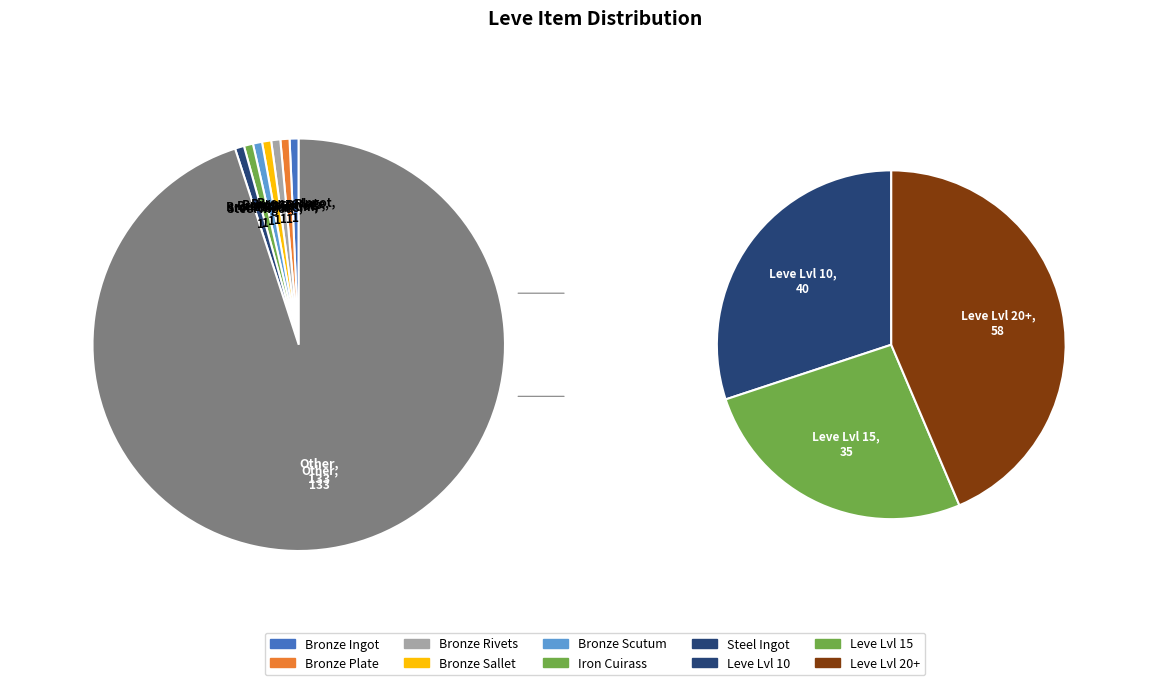

Rank the categories by value from lowest to highest.

Bronze Ingot, Bronze Plate, Bronze Rivets, Bronze Sallet, Bronze Scutum, Iron Cuirass, Steel Ingot, Other